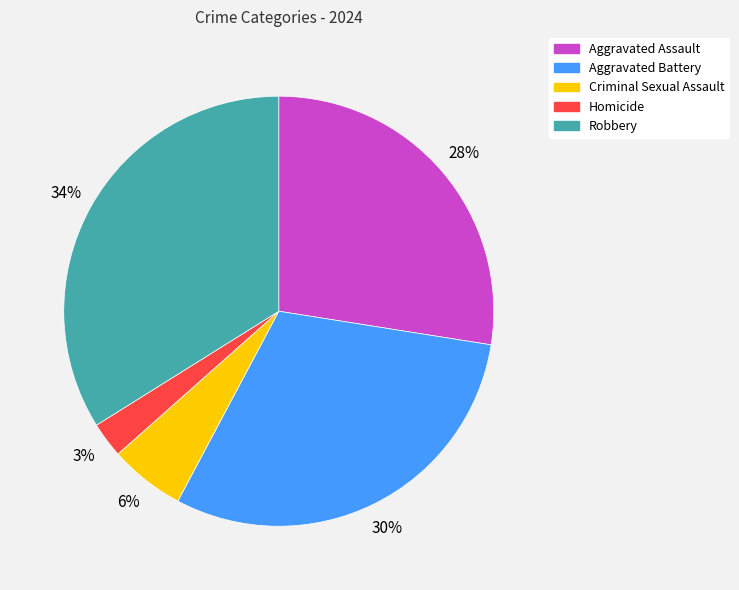

Which has a higher value, Criminal Sexual Assault or Robbery?

Robbery